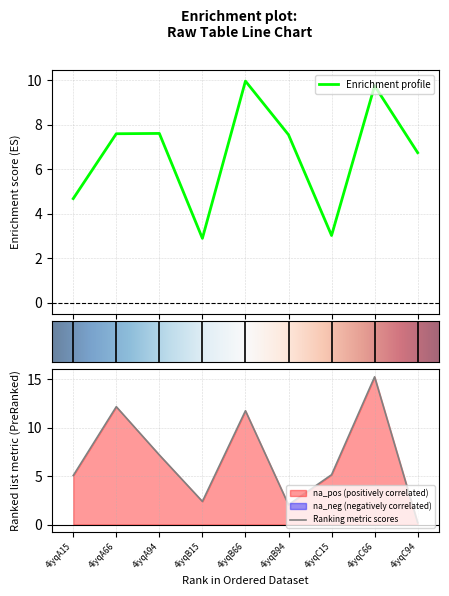

What is the value of the col_6 point at the 3rd from the left?

7.6